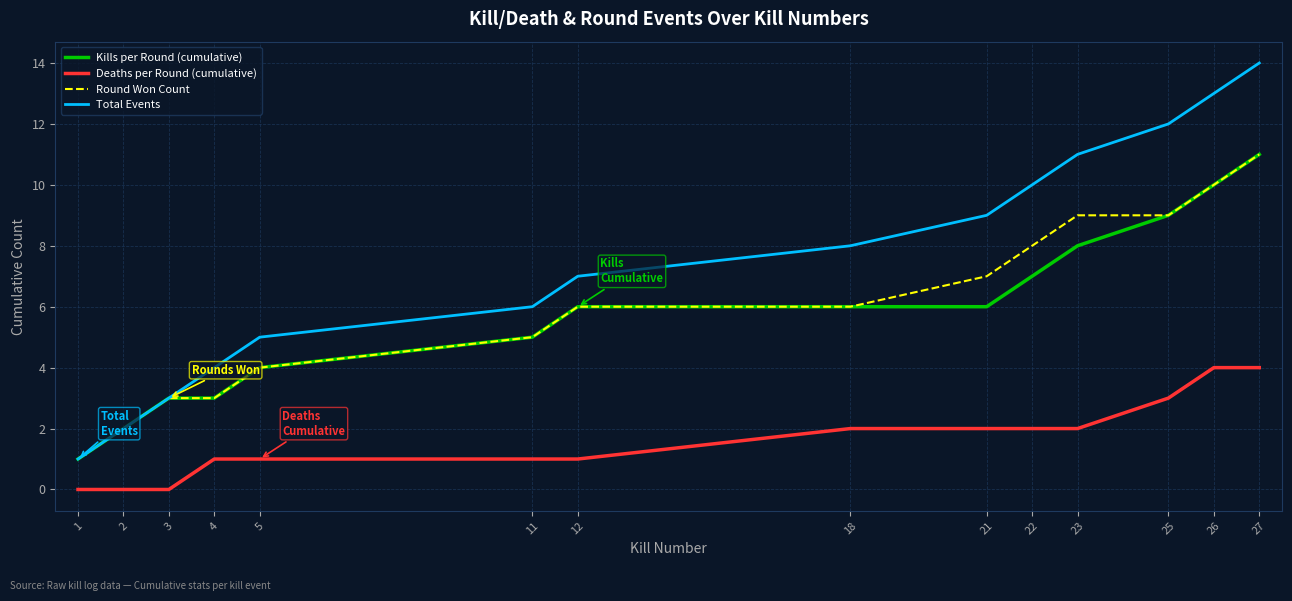

At which category is the sum across all series the highest?

27